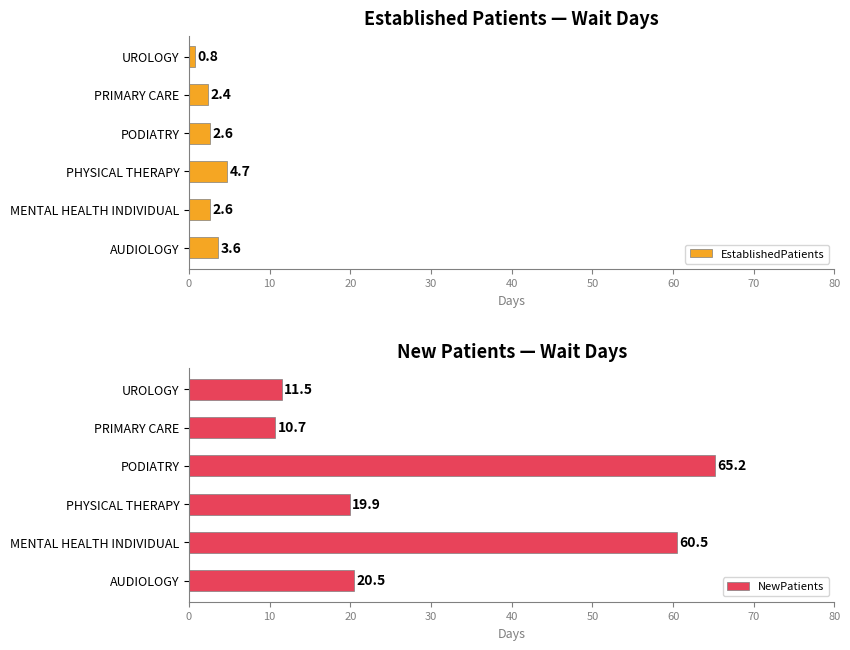

How many values in the EstablishedPatients series exceed 2?

5